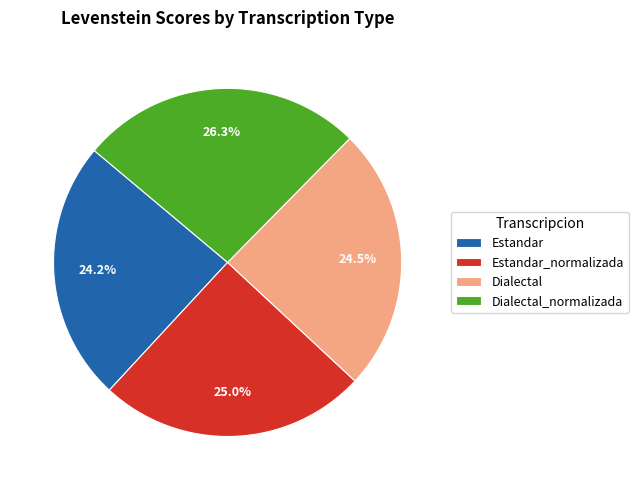

True or false: Estandar_normalizada accounts for 25% of the total.

True